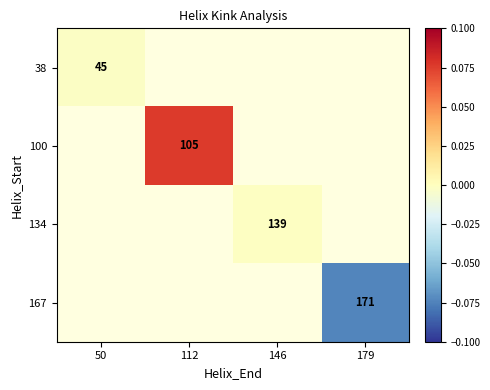

Which category has the lowest value across all series?

179